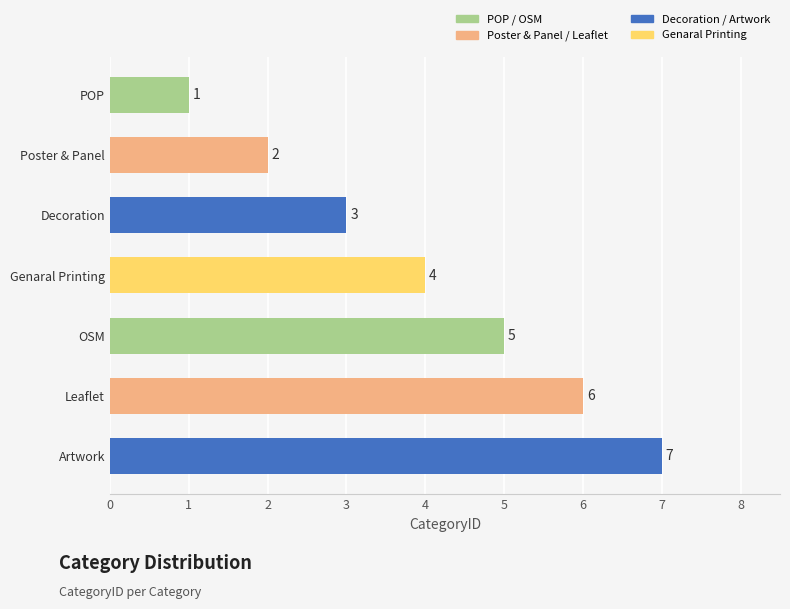

What is the difference between the values at POP and Artwork?

6